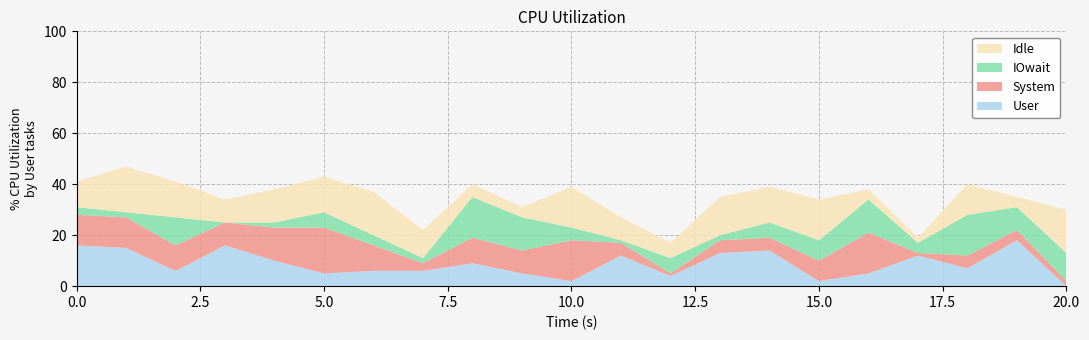

Reading left to right, transcribe all the data shown in this chart.

User: 0=16	1=15	2=6	3=16	4=10	5=5	6=6	7=6	8=9	9=5	10=2	11=12	12=4	13=13	14=14	15=2	16=5	17=12	18=7	19=18	20=0
System: 0=12	1=12	2=10	3=9	4=13	5=18	6=10	7=3	8=10	9=9	10=16	11=5	12=1	13=5	14=5	15=8	16=16	17=1	18=5	19=4	20=2
IOwait: 0=3	1=2	2=11	3=0	4=2	5=6	6=4	7=2	8=16	9=13	10=5	11=1	12=6	13=2	14=6	15=8	16=13	17=4	18=16	19=9	20=11
Idle: 0=10	1=18	2=14	3=9	4=13	5=14	6=17	7=11	8=5	9=4	10=16	11=9	12=6	13=15	14=14	15=16	16=4	17=2	18=12	19=4	20=17